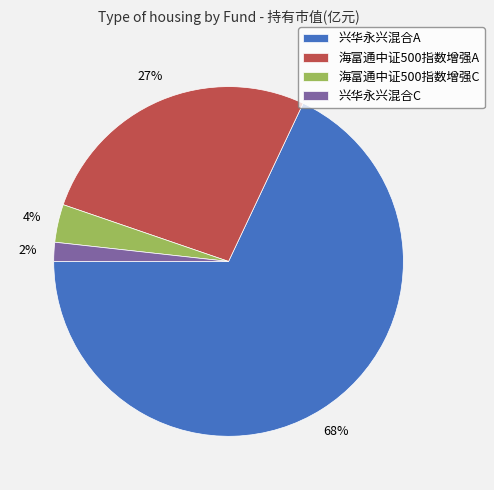

To the nearest percent, what is the average slice percentage?

25%